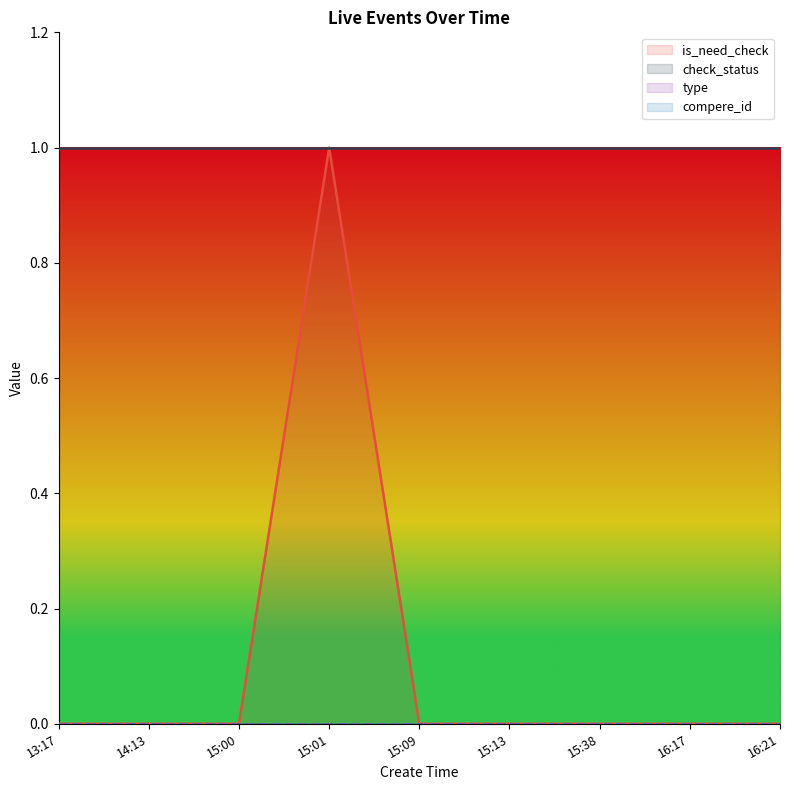

True or false: check_status and compere_id cross at least once.

False